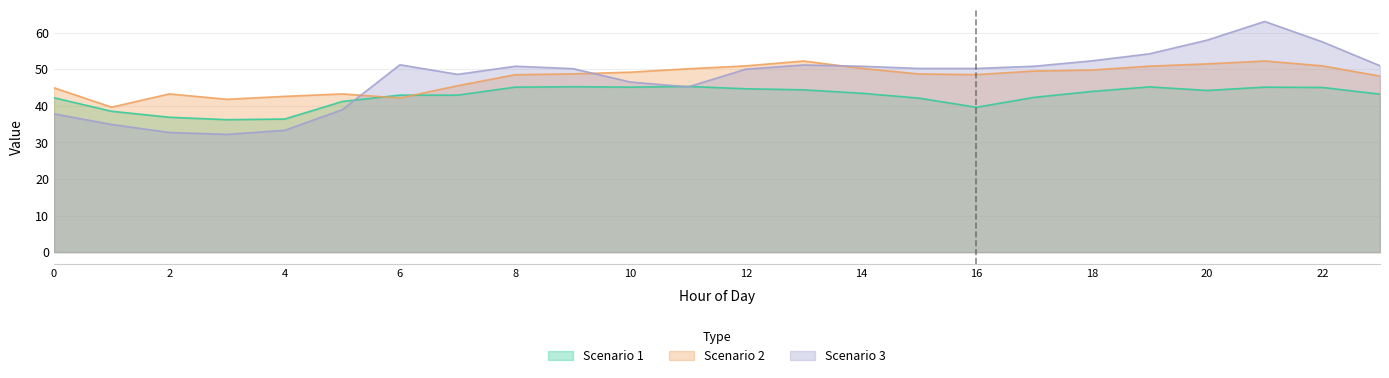

How many values in the Scenario 2 series are below 48?

8